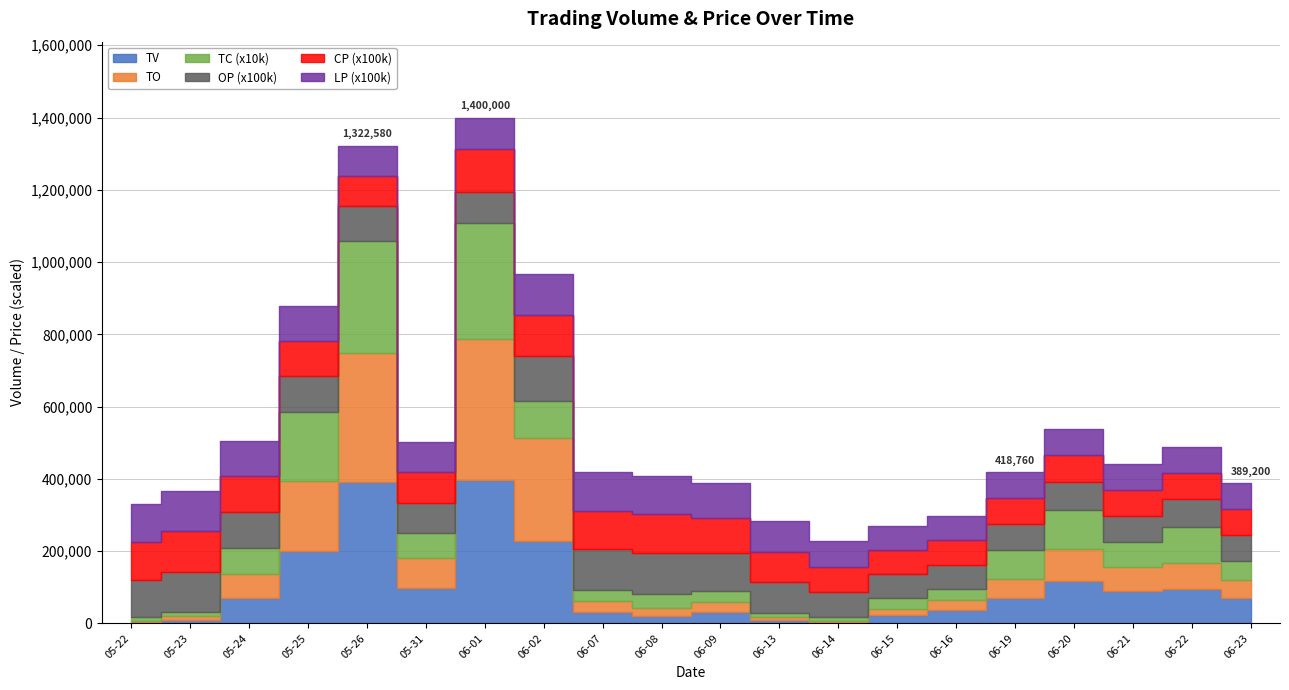

Rank the categories by TO value from lowest to highest.

2017-06-14, 2017-05-22, 2017-06-13, 2017-05-23, 2017-06-15, 2017-06-08, 2017-06-16, 2017-06-09, 2017-06-07, 2017-06-23, 2017-06-19, 2017-06-21, 2017-05-24, 2017-06-22, 2017-05-31, 2017-06-20, 2017-05-25, 2017-06-02, 2017-05-26, 2017-06-01